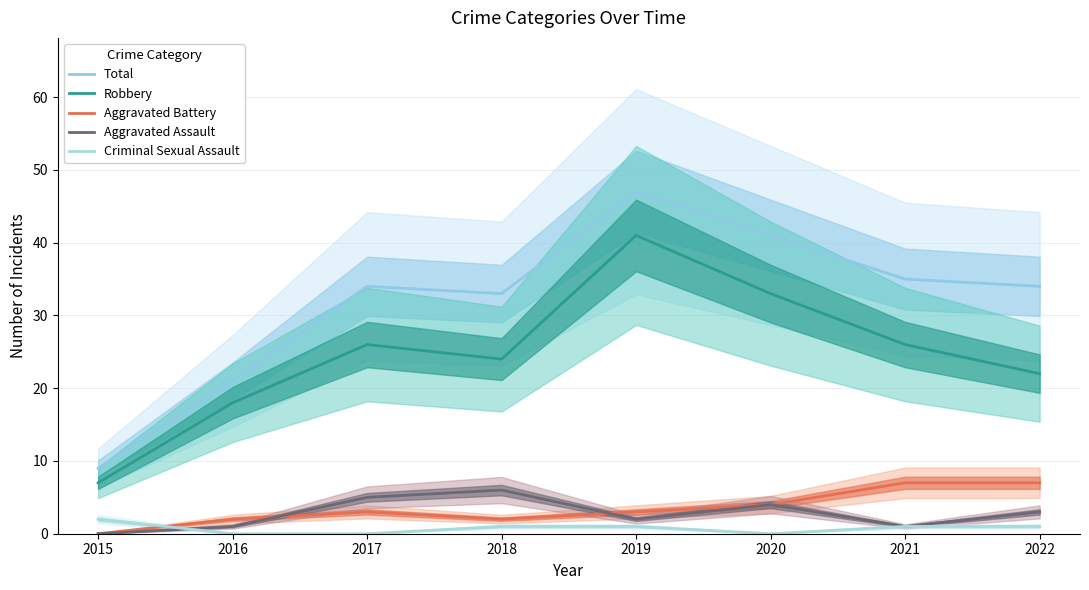

Where does the Aggravated Battery series first go above 3?

2020